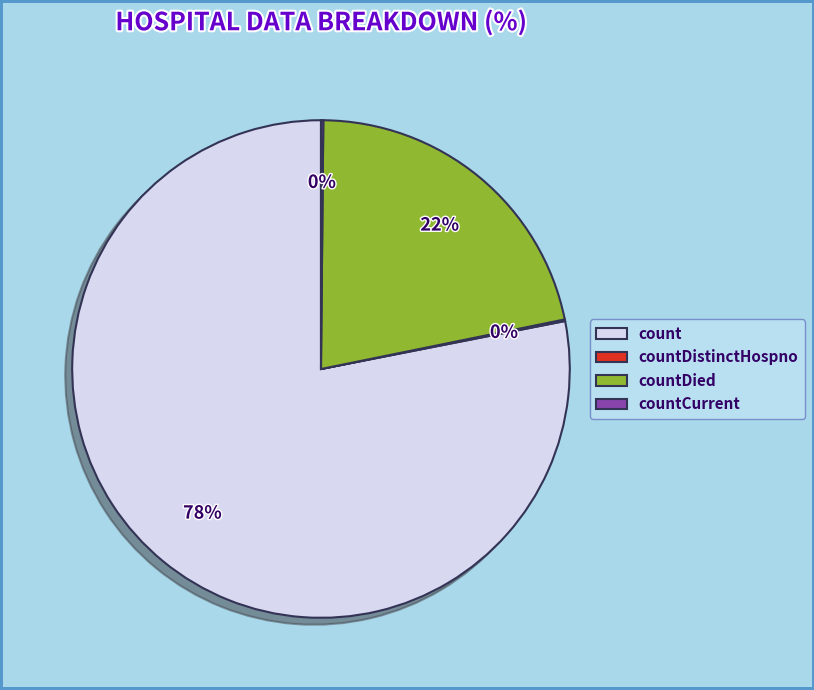

What percentage is the countDied slice, to the nearest percent?

22%